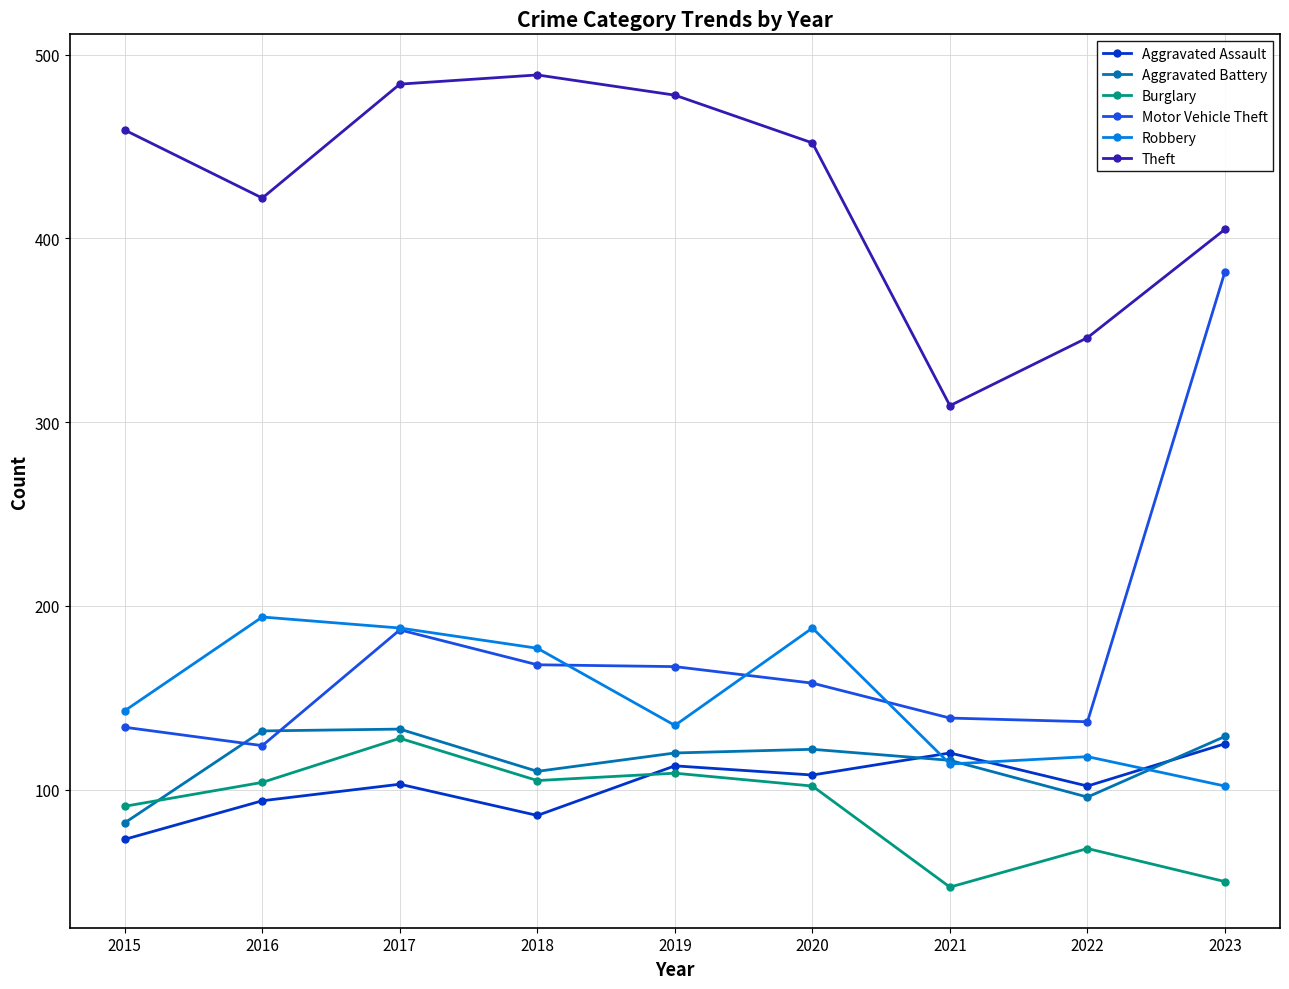

What is the minimum value shown in the chart?

47